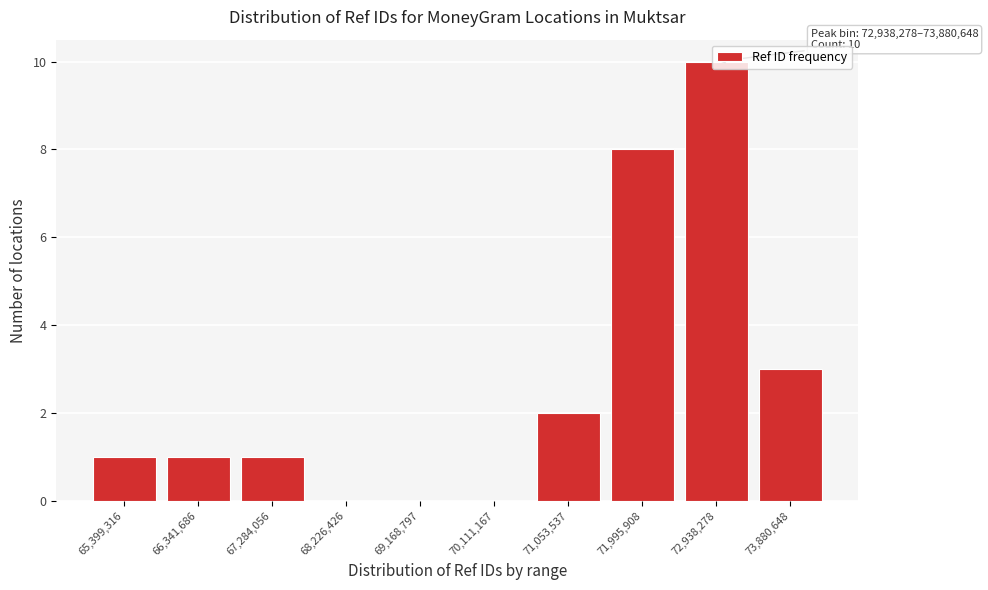

What is the sum of all values?

26